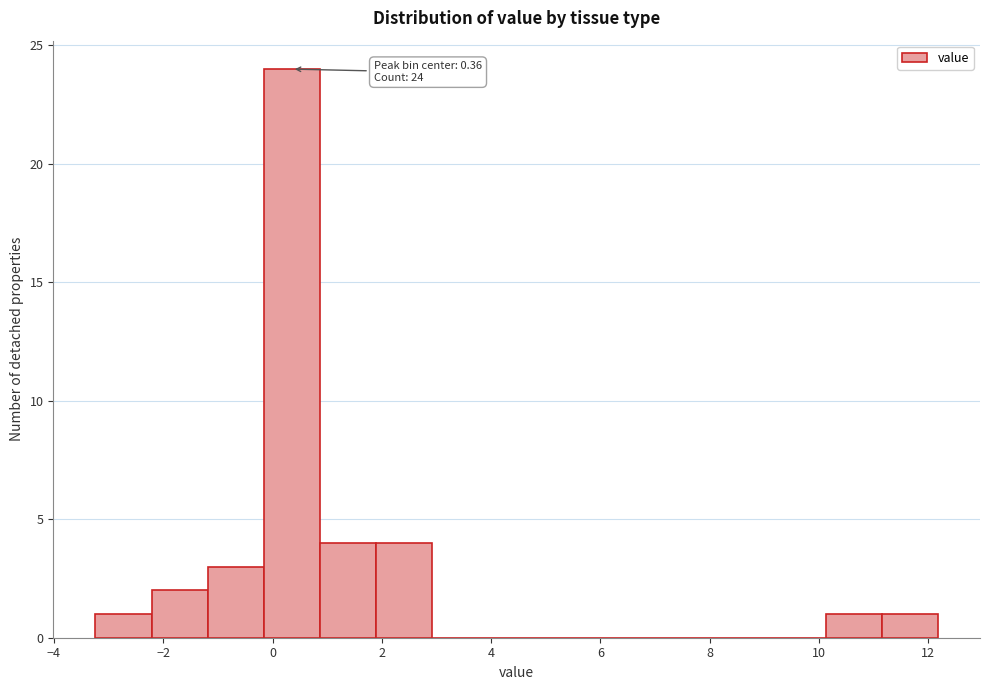

Which range on the x-axis has the tallest bar?

-0.2 to 0.8